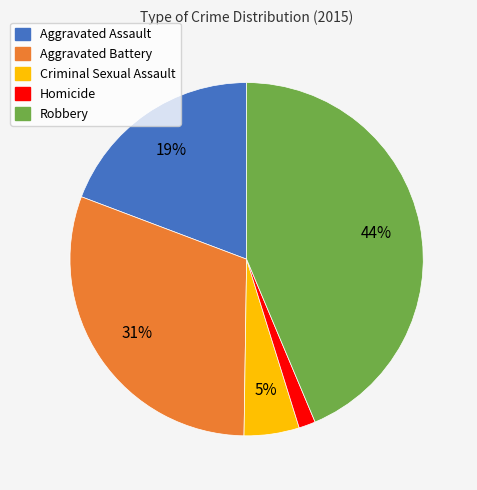

Is the sum of Criminal Sexual Assault and Robbery greater than half?

No